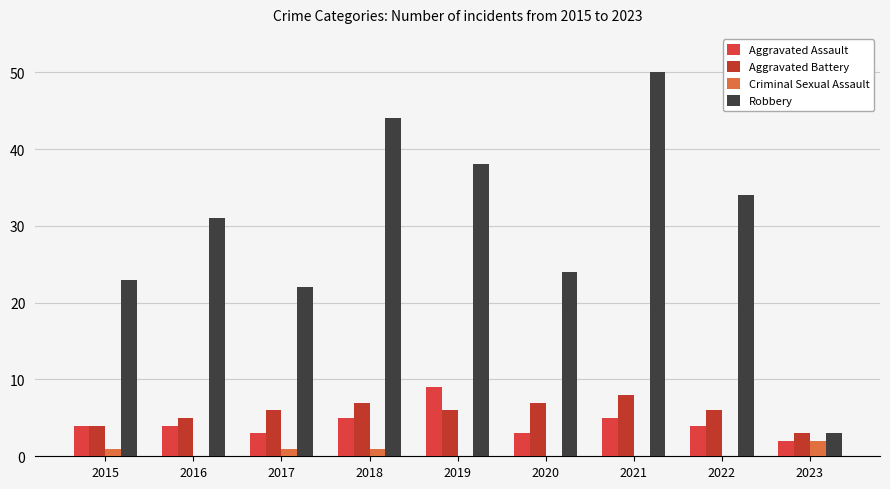

How many Criminal Sexual Assault values are between 0 and 1?

8